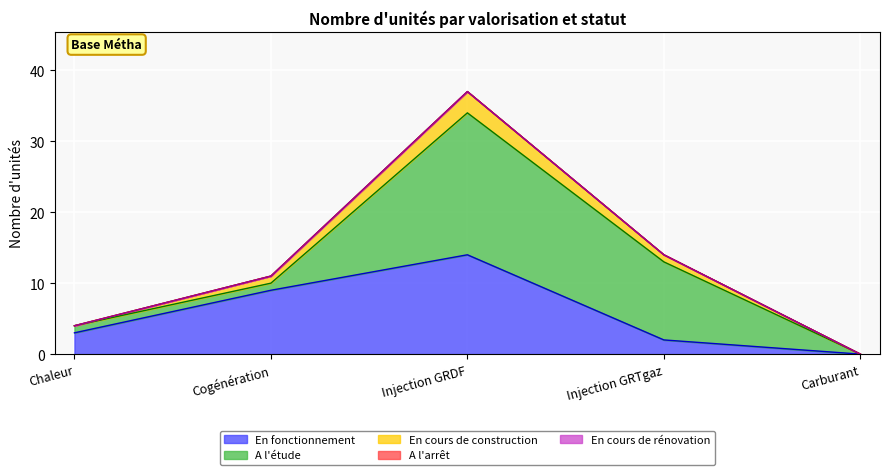

What is the label of the 5th point from the right?

Chaleur